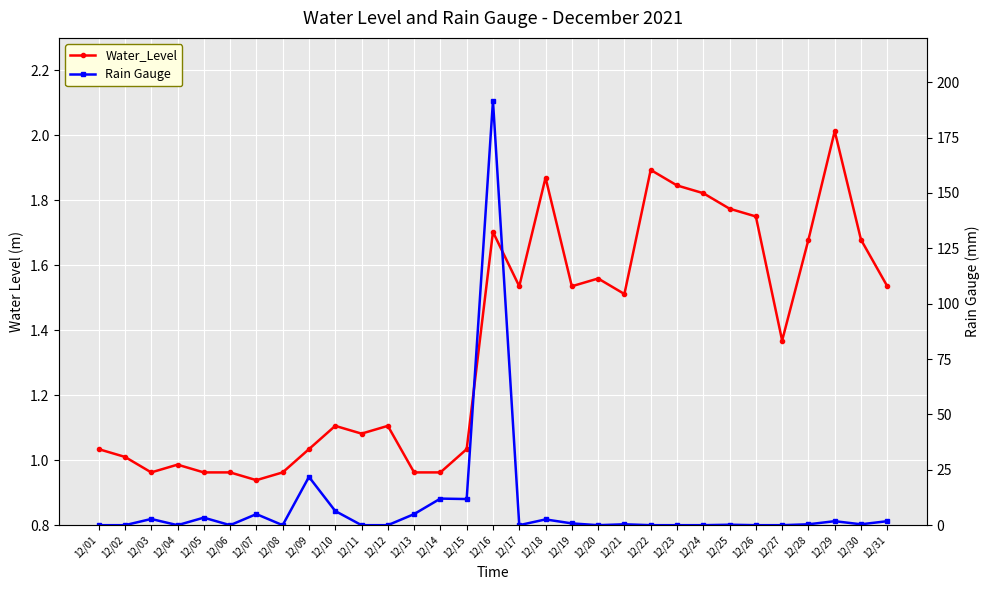

The value of Rain Gauge at 12/09 is 35.5. True or false?

False